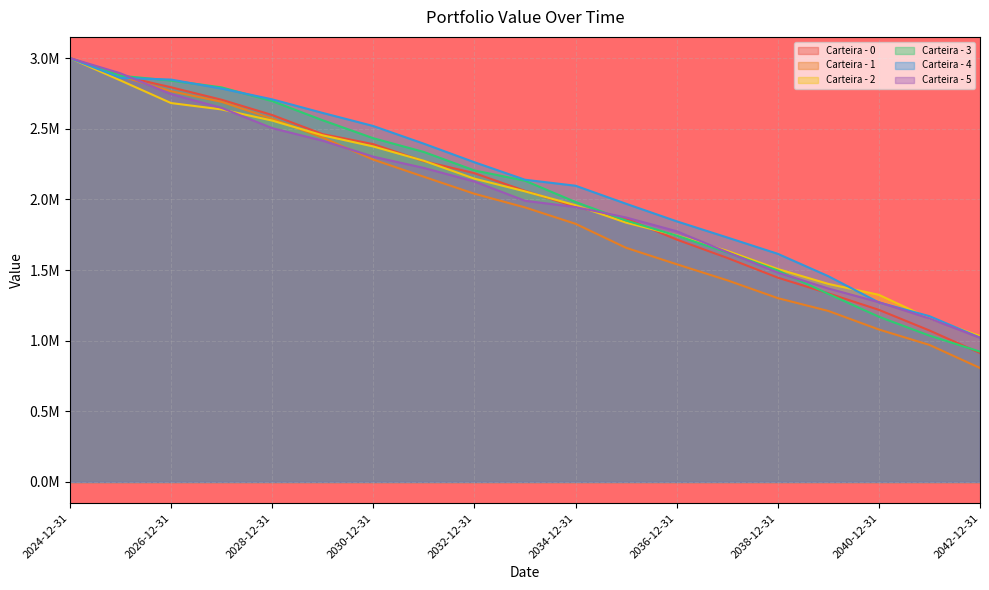

Is the value of Carteira - 5 at 2028-12-31 greater than the value of Carteira - 2 at 2034-12-31?

Yes